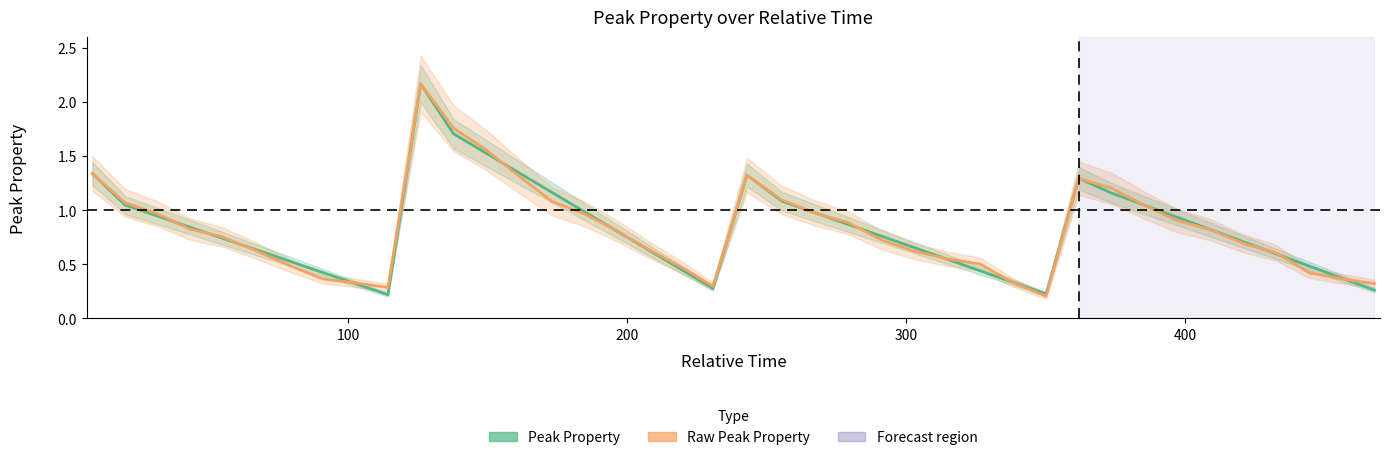

Which series has the largest total across all categories?

Raw Peak Property